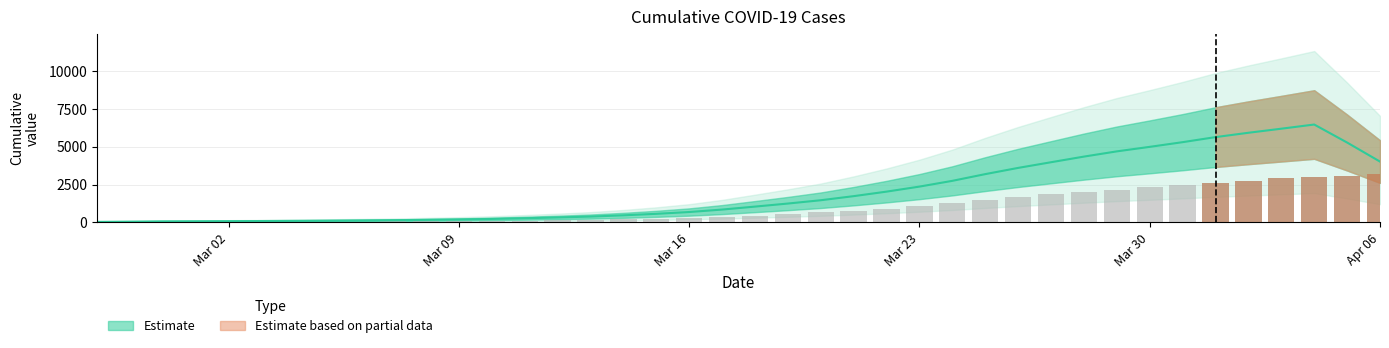

Rank the categories by value from highest to lowest.

2020-04-06, 2020-04-05, 2020-04-04, 2020-04-03, 2020-04-02, 2020-04-01, 2020-03-31, 2020-03-30, 2020-03-29, 2020-03-28, 2020-03-27, 2020-03-26, 2020-03-25, 2020-03-24, 2020-03-23, 2020-03-22, 2020-03-21, 2020-03-20, 2020-03-19, 2020-03-18, 2020-03-17, 2020-03-16, 2020-03-15, 2020-03-14, 2020-03-13, 2020-03-12, 2020-03-11, 2020-03-10, 2020-03-09, 2020-03-08, 2020-03-07, 2020-03-06, 2020-03-05, 2020-03-04, 2020-03-03, 2020-03-02, 2020-03-01, 2020-02-29, 2020-02-28, 2020-02-27